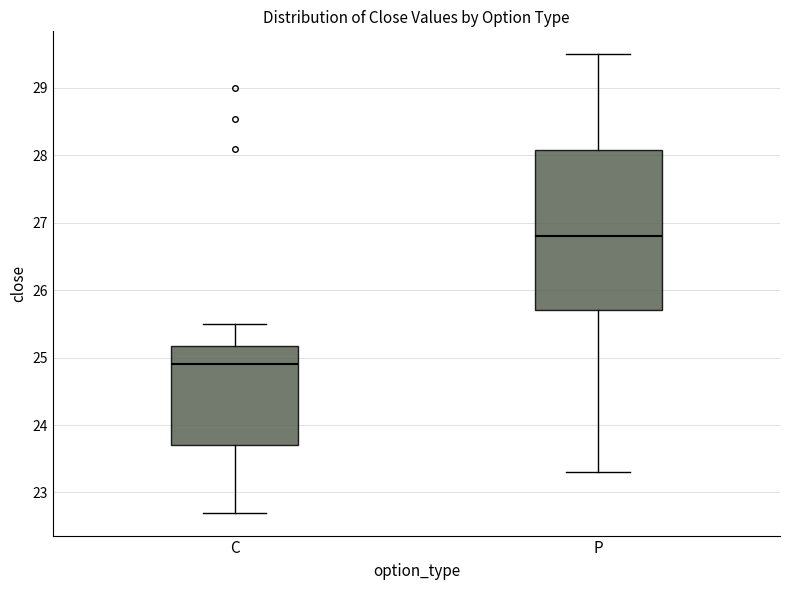

Comparing the boxes themselves (not the whiskers), which one is the tallest?

P